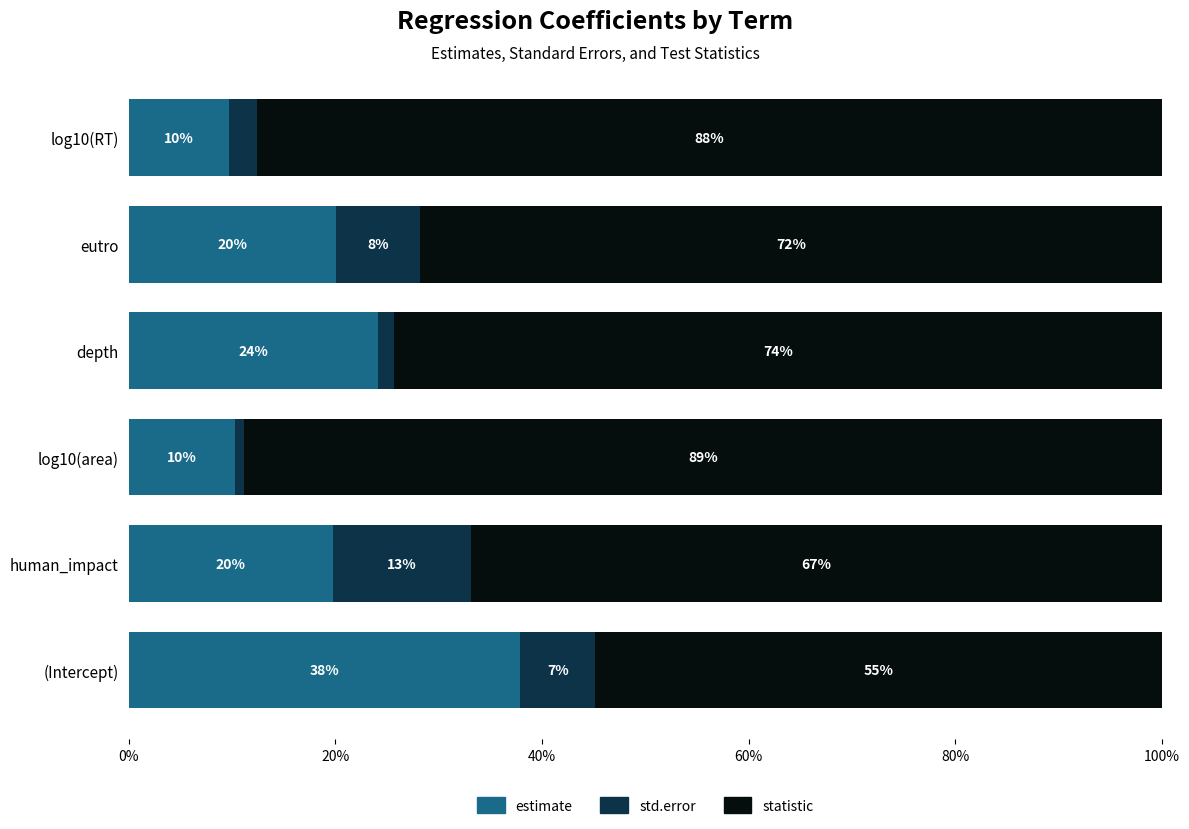

What is the maximum value for estimate?

37.9